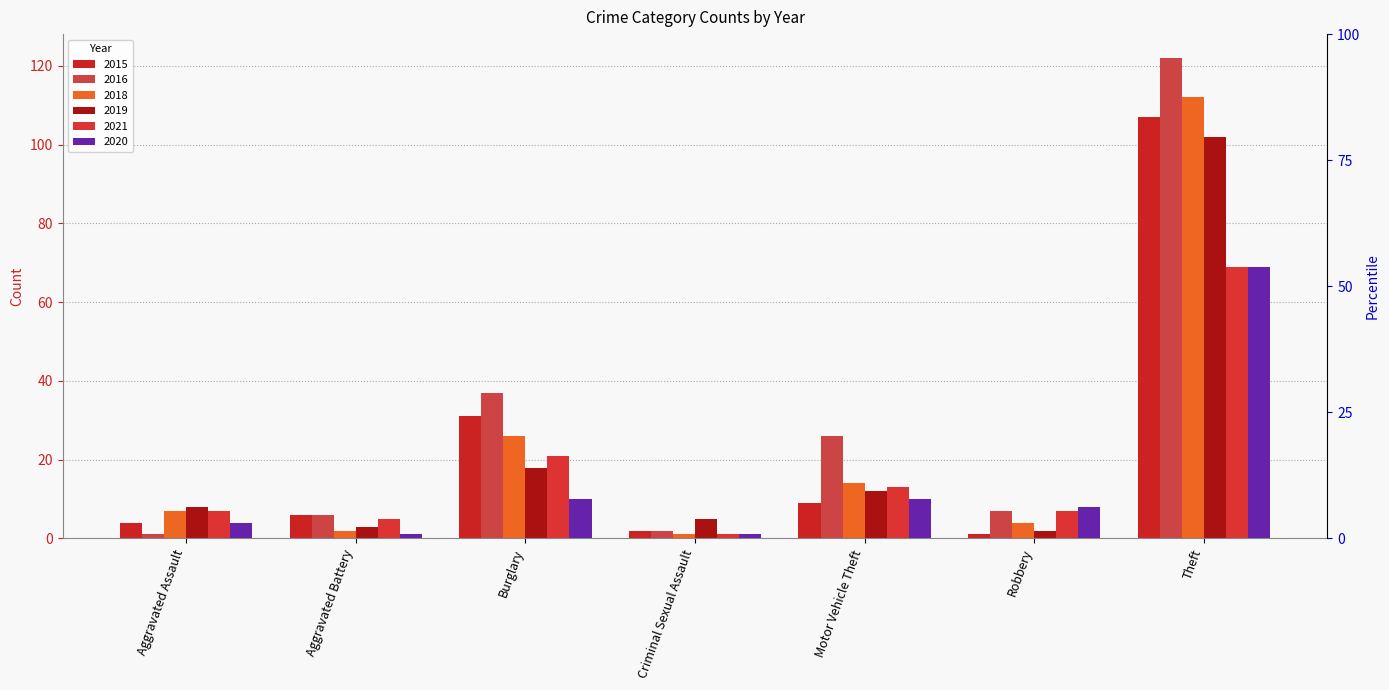

Is it true that 2019 equals 1 at Robbery?

False